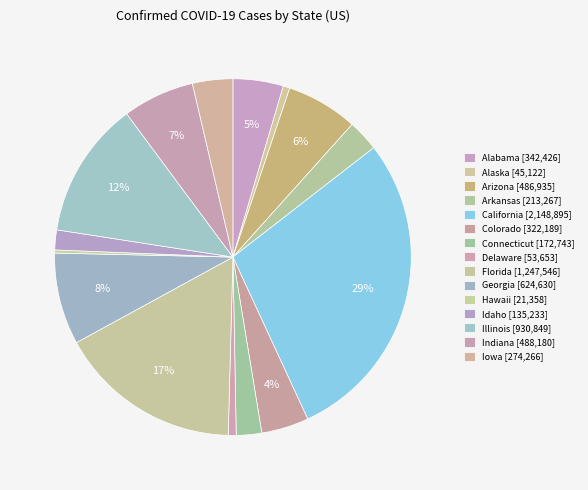

What is the change in value from Alabama to Iowa?

-68160